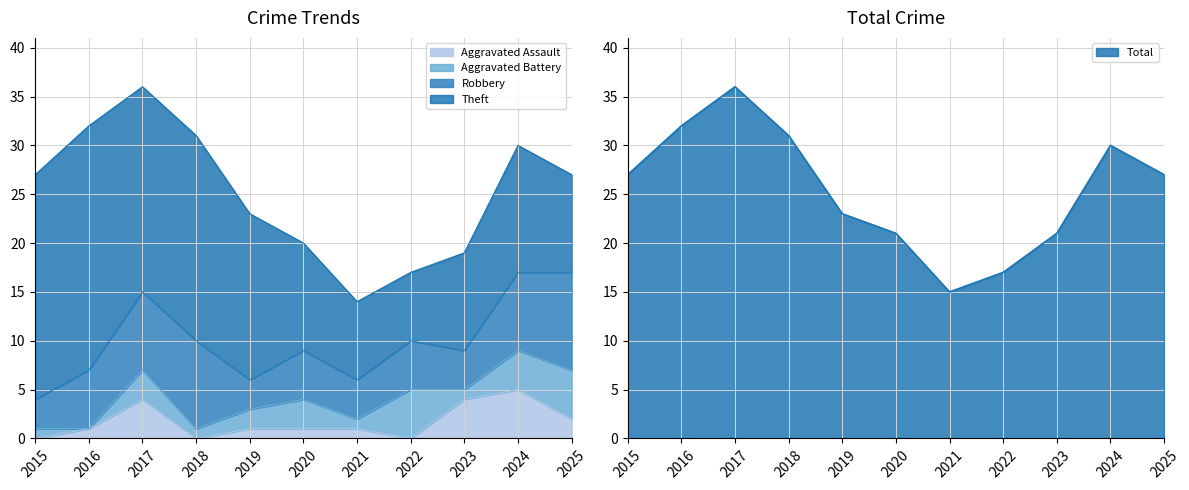

True or false: Theft and Aggravated Battery intersect in this chart.

False